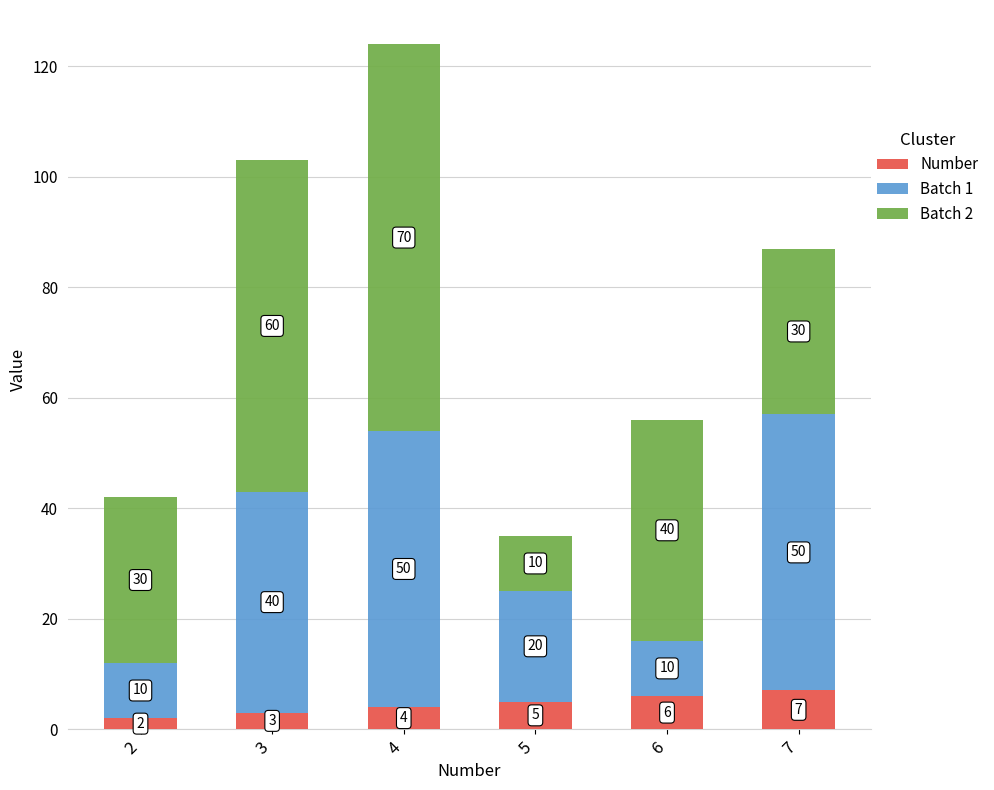

What is the total value across all series at 6?

56